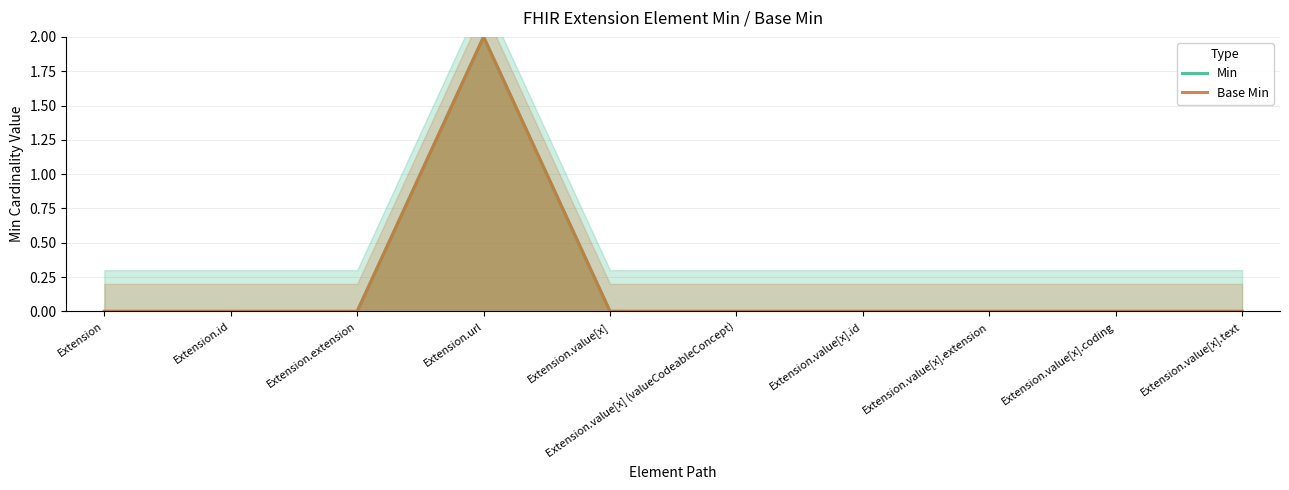

What is the greatest value displayed?

2